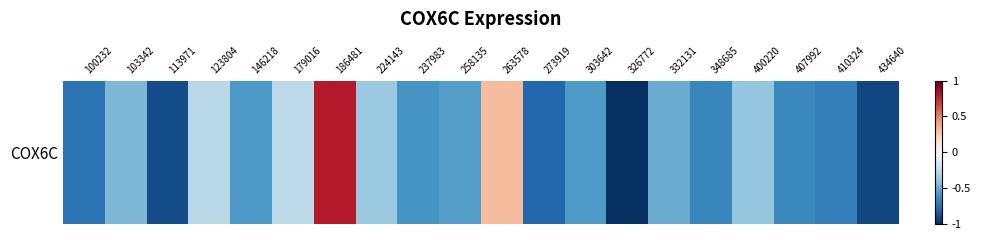

Which label corresponds to the largest value in the chart?

186481